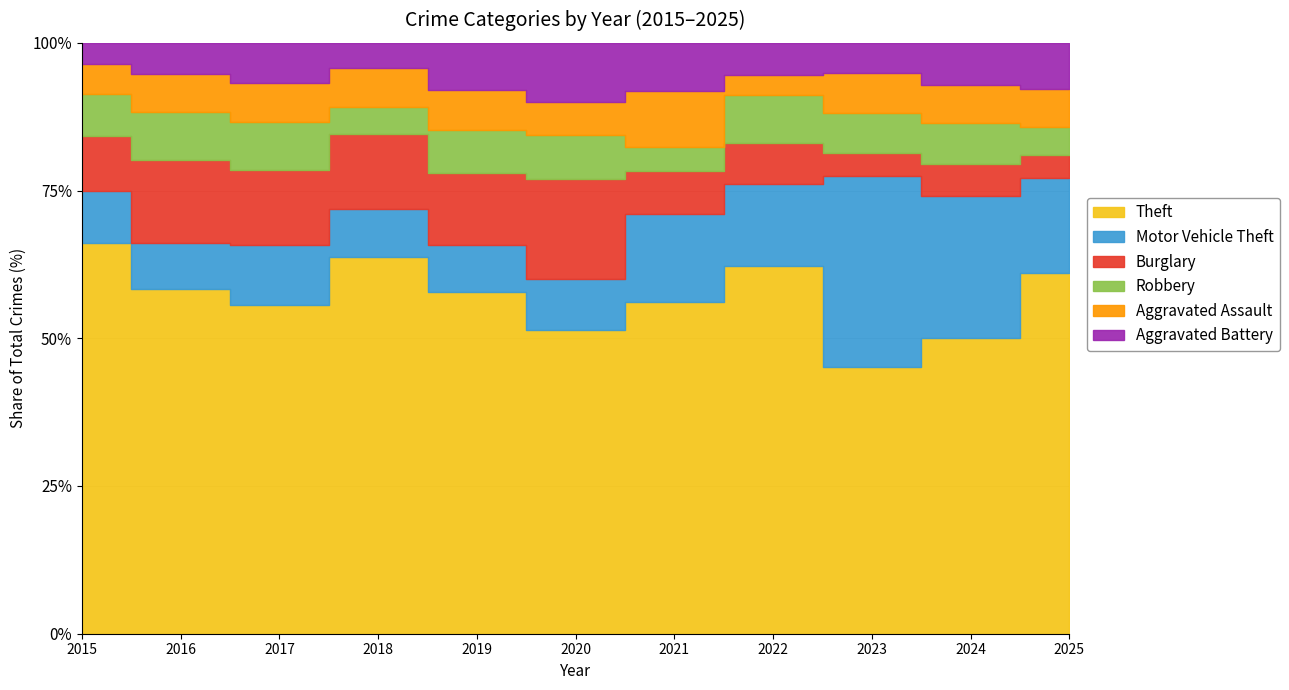

What are all the series names shown in the legend?

Theft, Motor Vehicle Theft, Burglary, Robbery, Aggravated Assault, Aggravated Battery